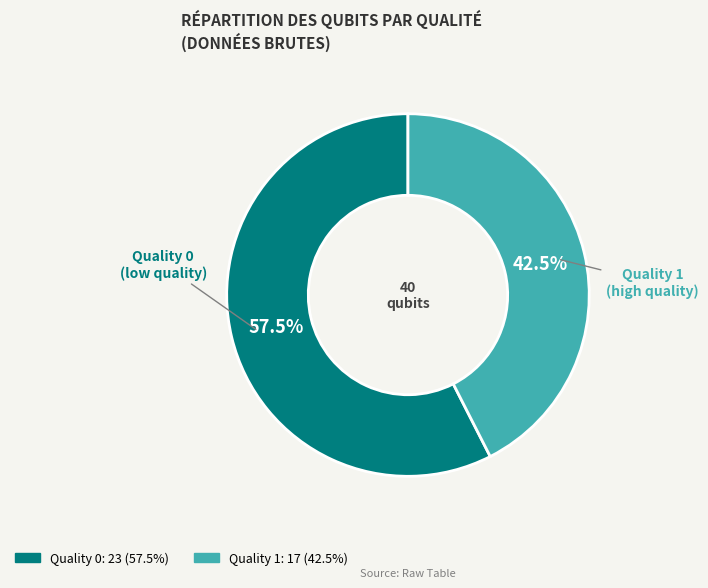

Is there any slice that represents more than half of the pie?

Yes